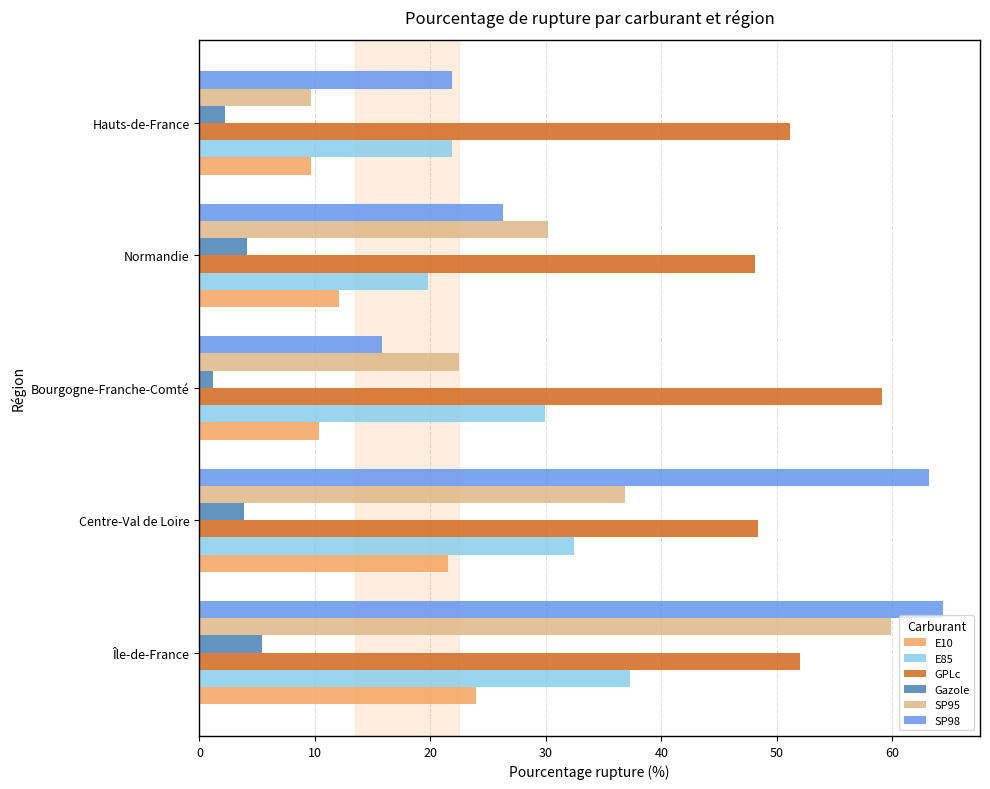

Is it true that GPLc equals 48.3 at Centre-Val de Loire?

True